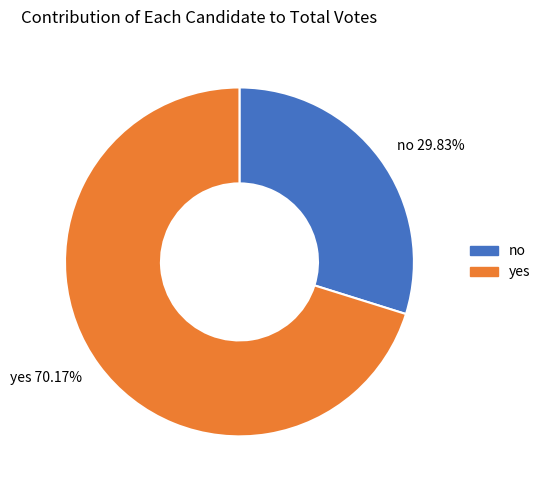

To the nearest percent, what percentage of the pie is yes?

70%